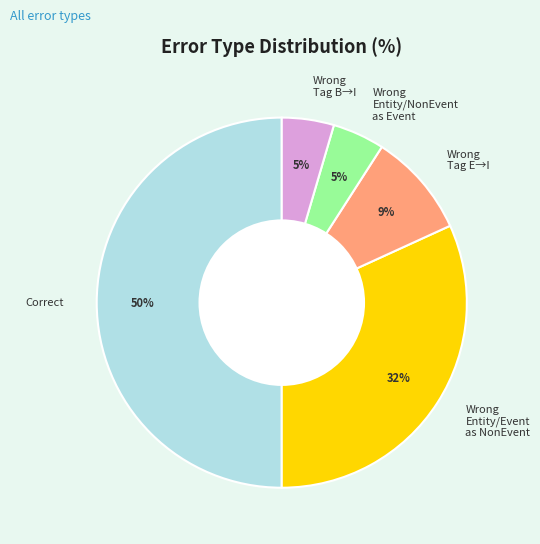

What is the largest slice in the pie chart?

Correct